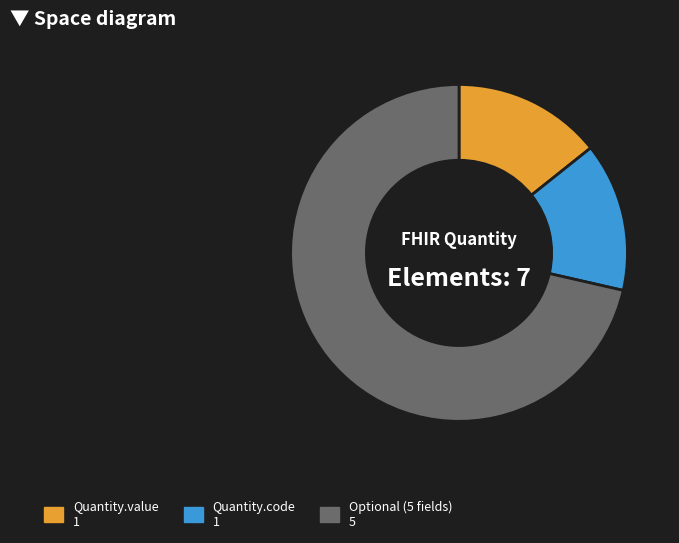

Is there a majority slice in this chart?

Yes